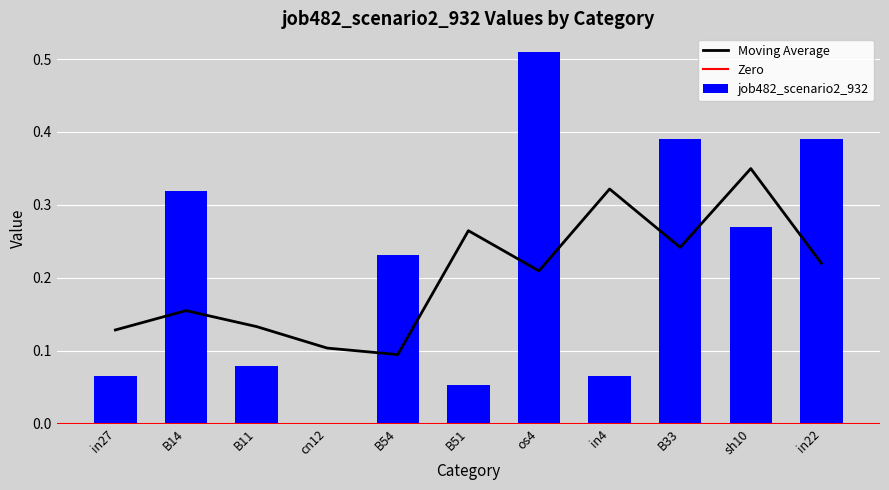

Reading left to right, extract all data points from this chart.

0.1	0.3	0.1	0.0	0.2	0.1	0.5	0.1	0.4	0.3	0.4